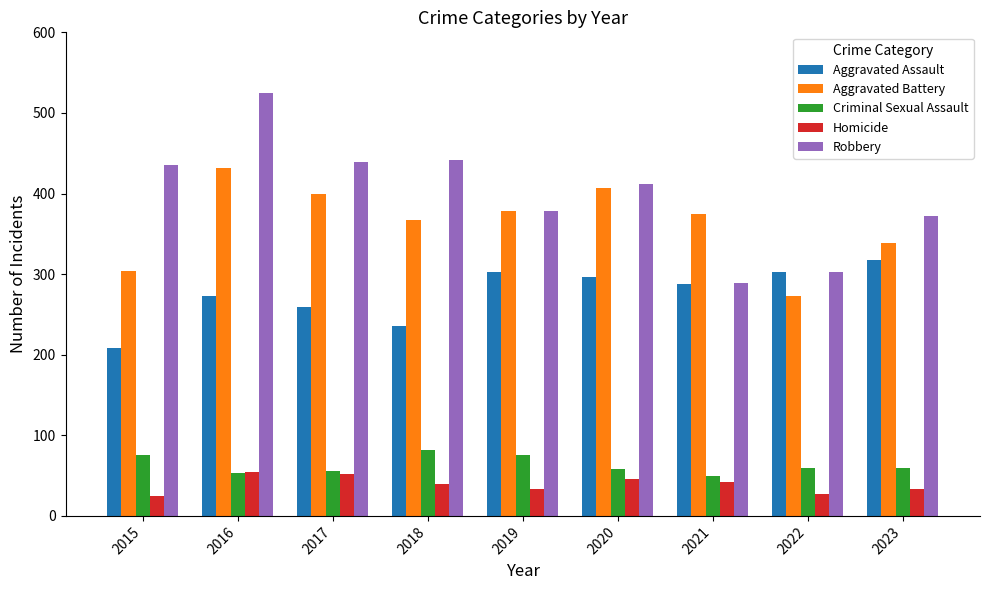

What is the difference between the highest and lowest values at 2019?

344